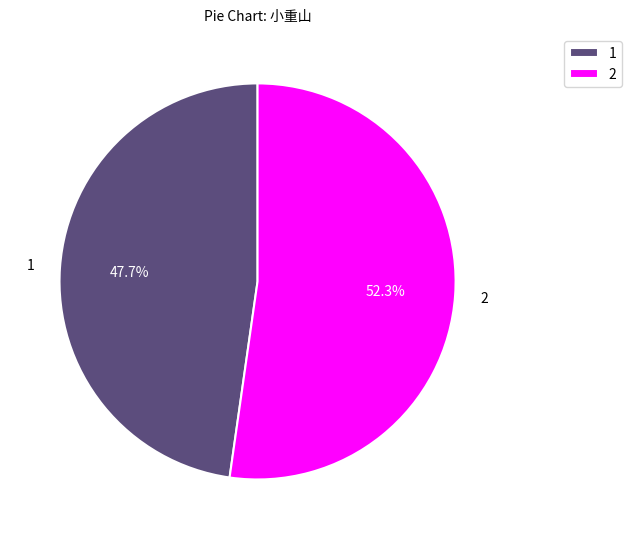

Which slice is the largest?

2